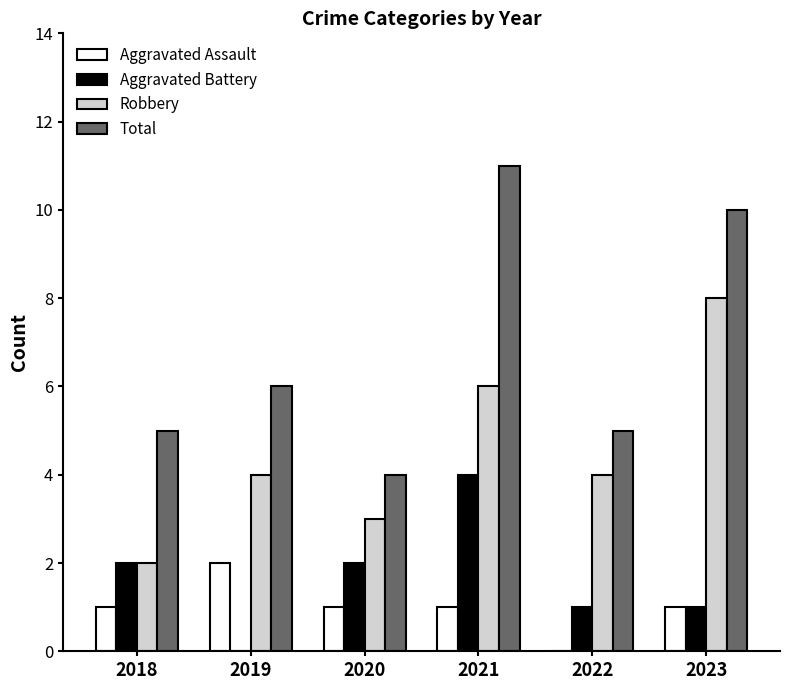

Which series has the largest total across all categories?

Total